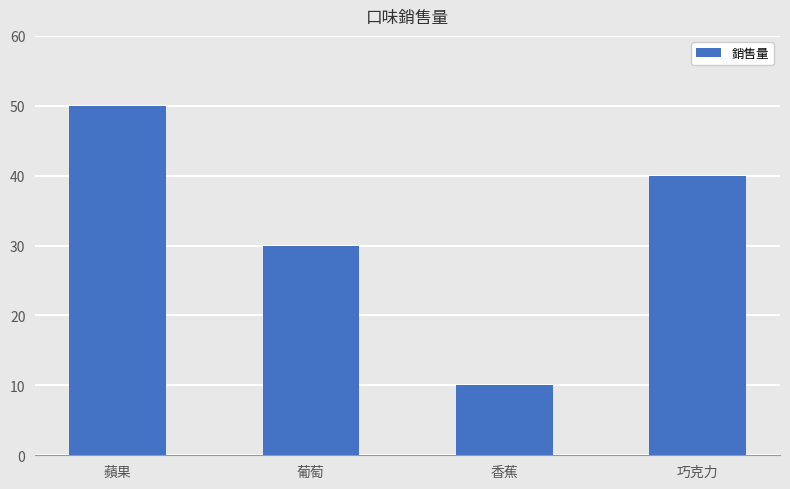

What value does the data have at 香蕉, to the nearest 10?

10